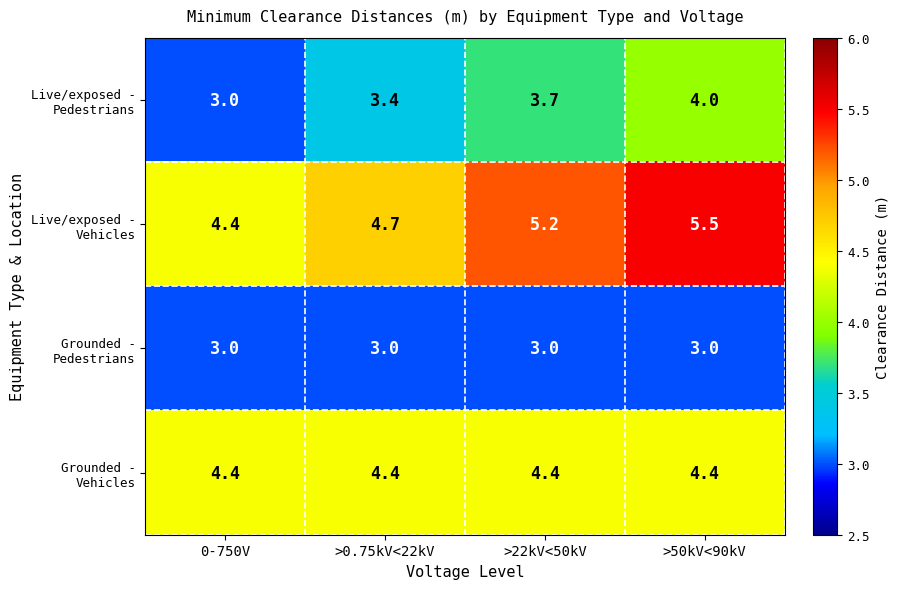

What is the lowest value of the Grounded - Vehicles series?

4.4